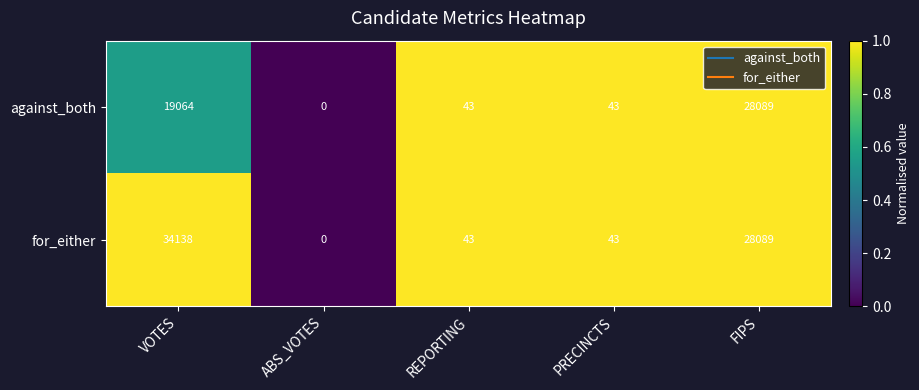

Which series has the widest spread of values?

for_either